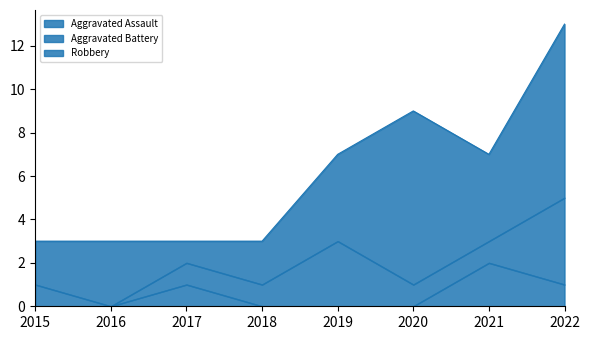

Which category has the highest value in the Aggravated Assault series?

2021